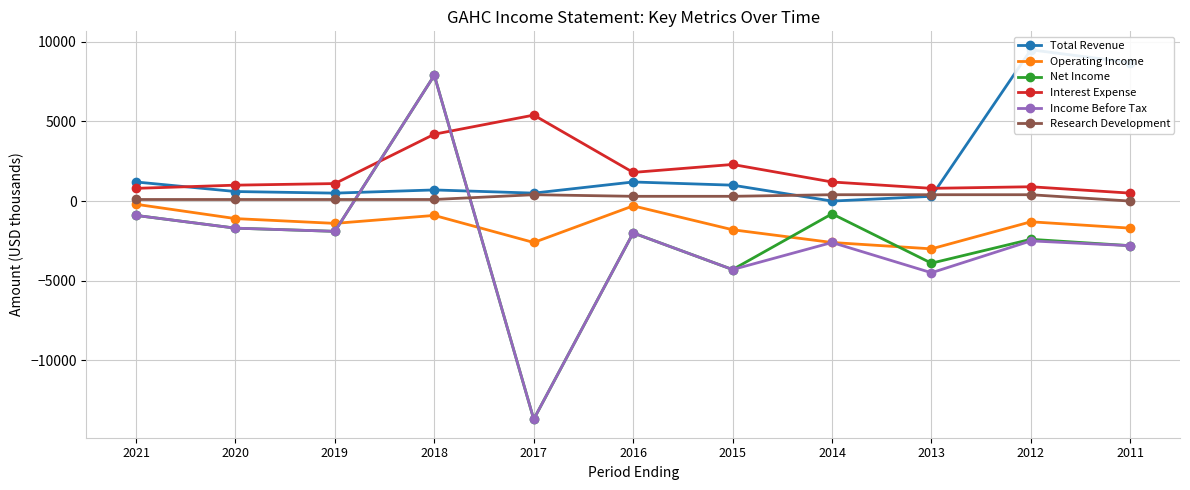

Which series has the largest range (max minus min)?

Net Income